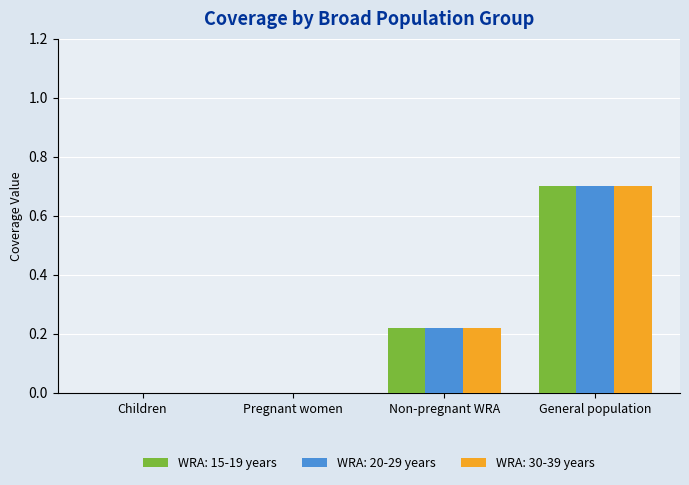

Count the WRA: 15-19 years values in the range 0 to 1.

4